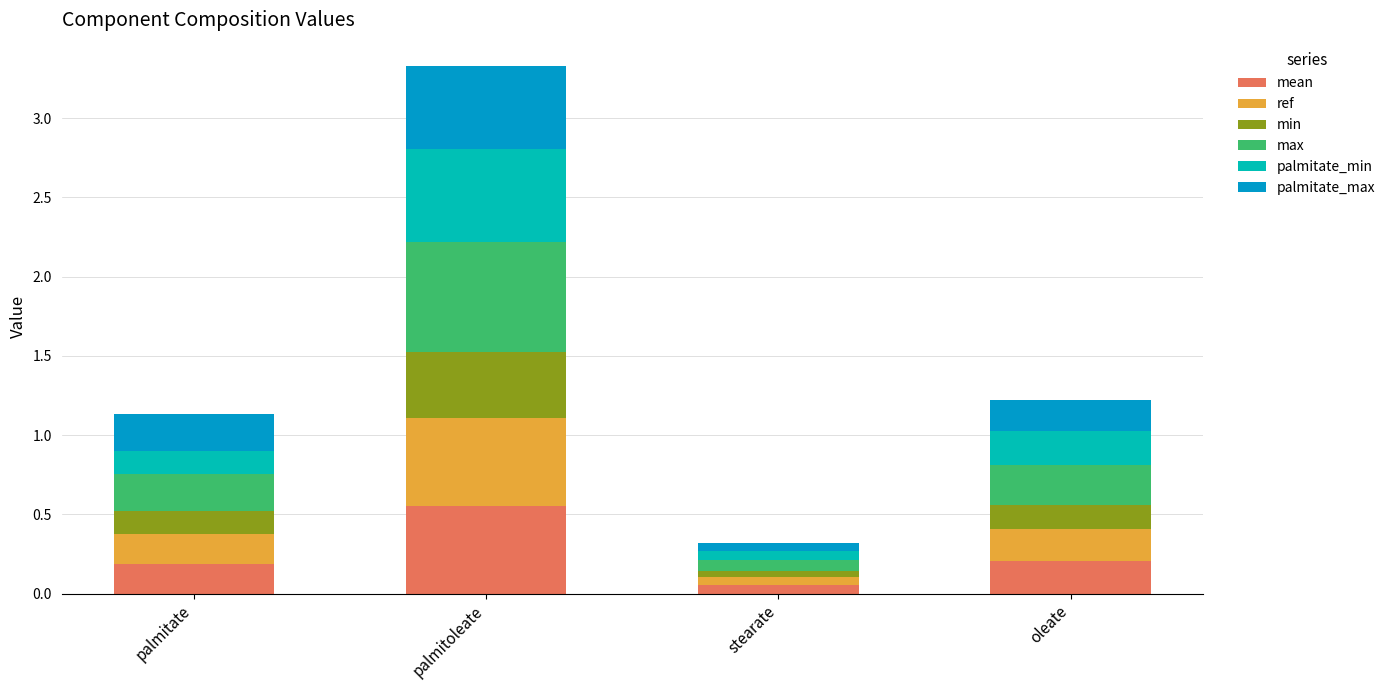

The mean series shows 0.3 at palmitate. True or false?

False